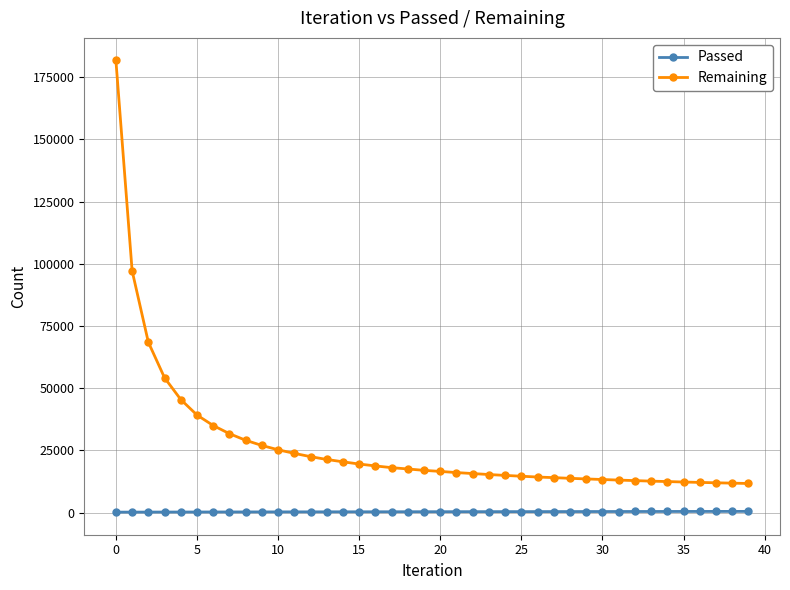

True or false: Remaining and Passed intersect in this chart.

False